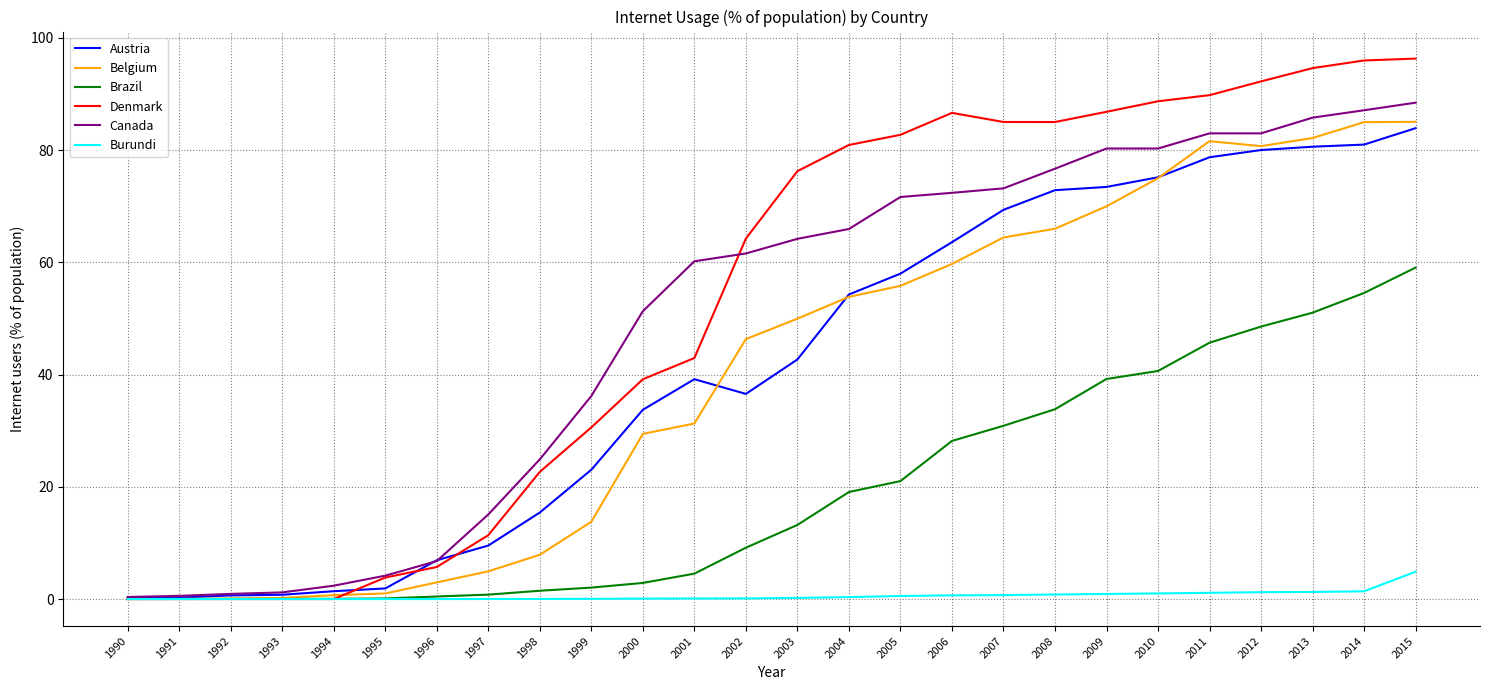

What is the maximum value shown in the chart?

96.3